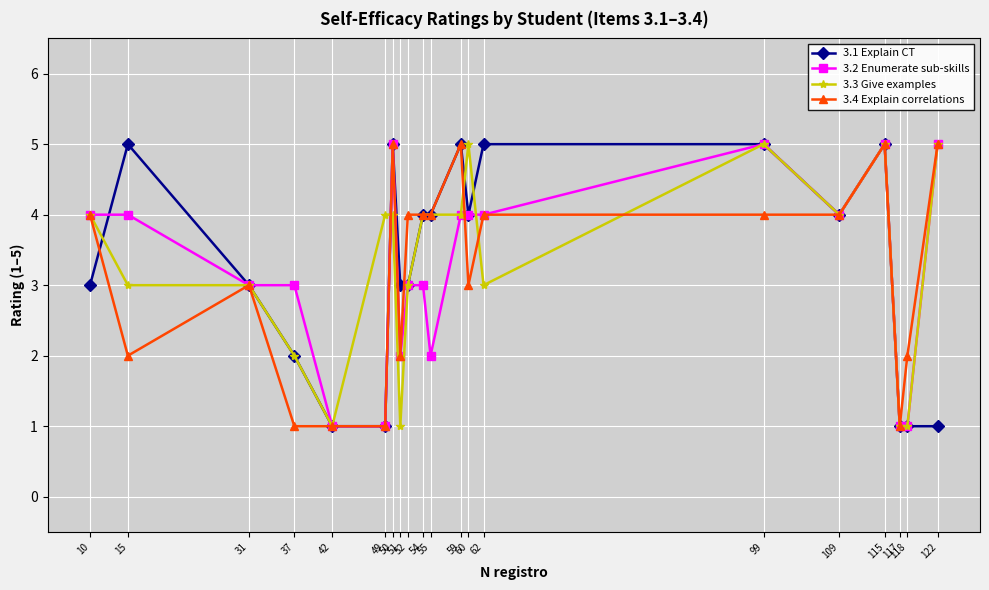

What is the smallest value displayed?

1